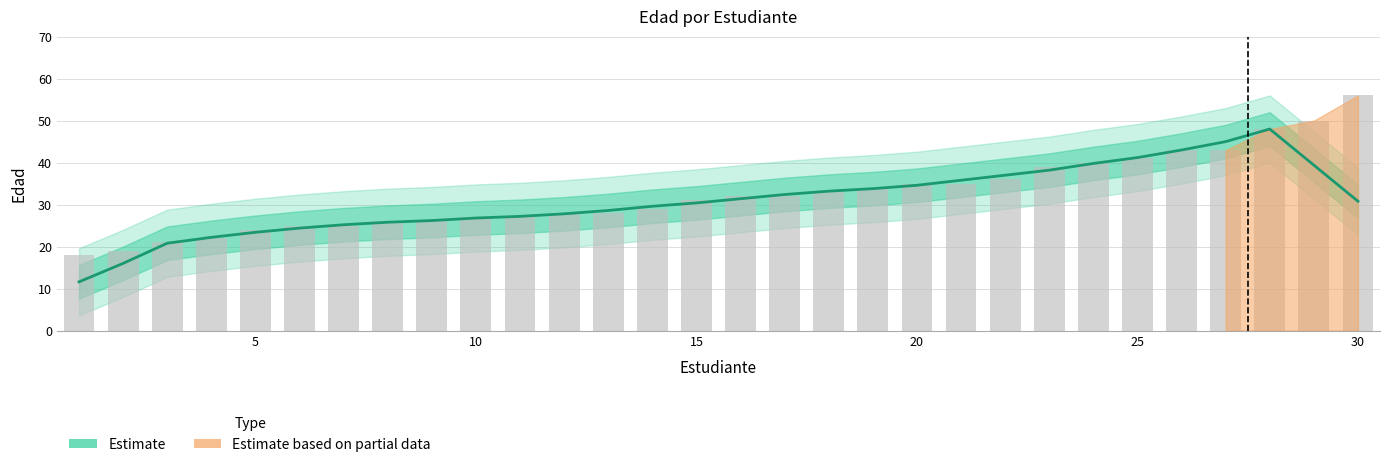

How many values exceed 32?

13